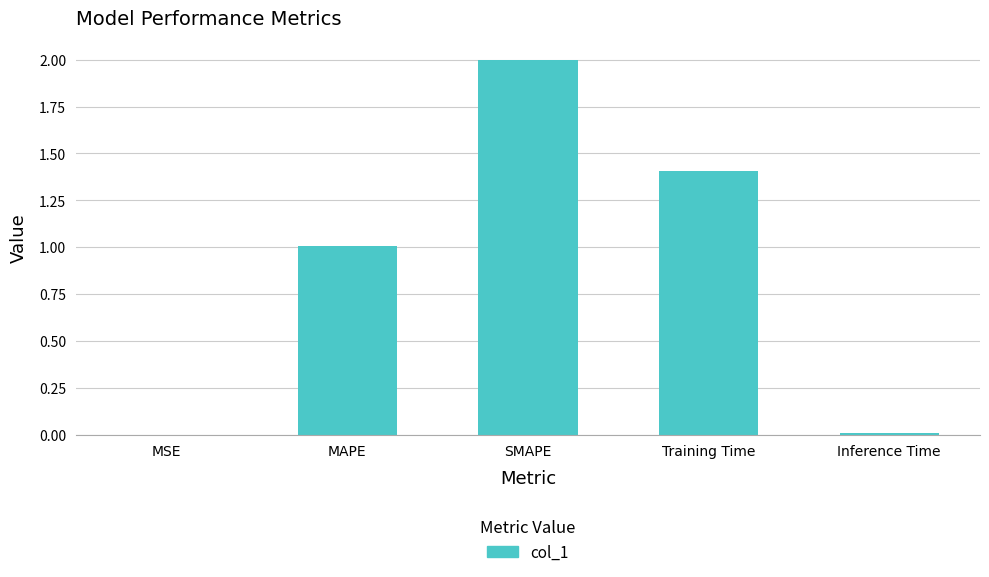

Between Training Time and SMAPE, which is larger?

SMAPE